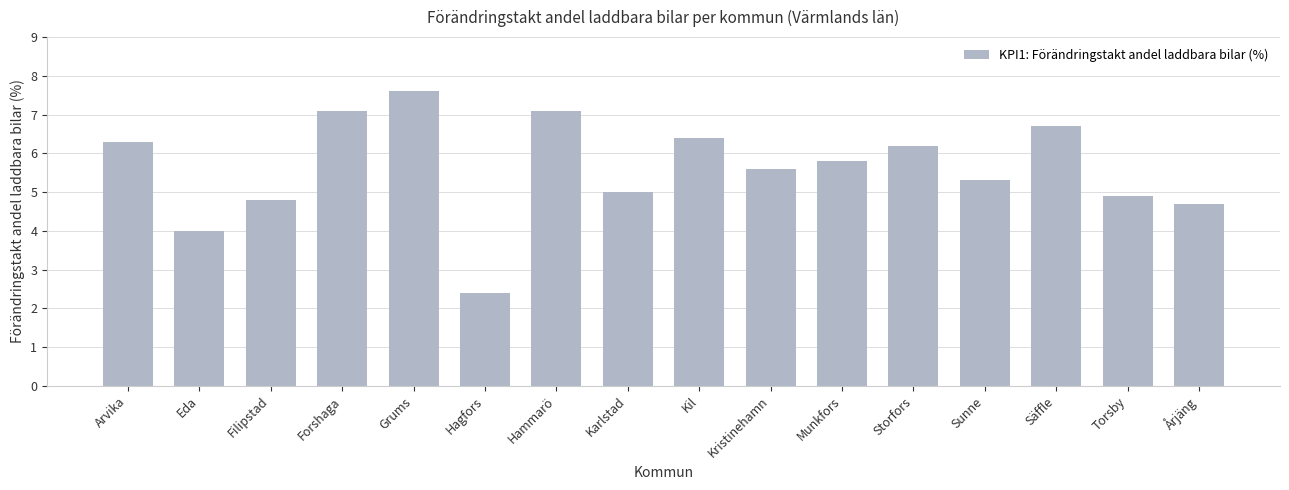

What is the average value?

5.6